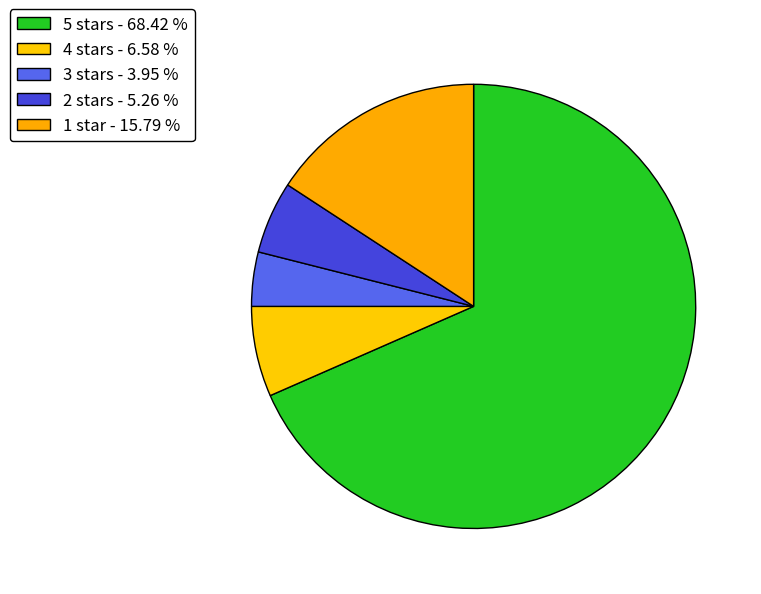

Which category accounts for the majority?

5 stars - 68.42 %